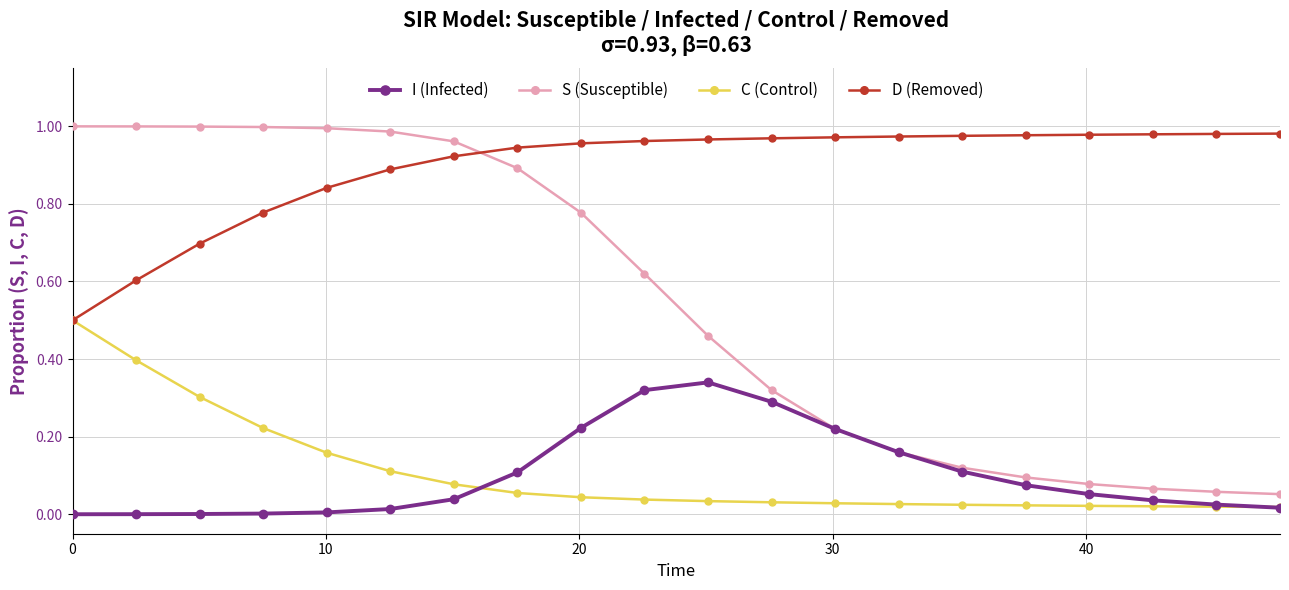

Which series has the largest range (max minus min)?

S (Susceptible)